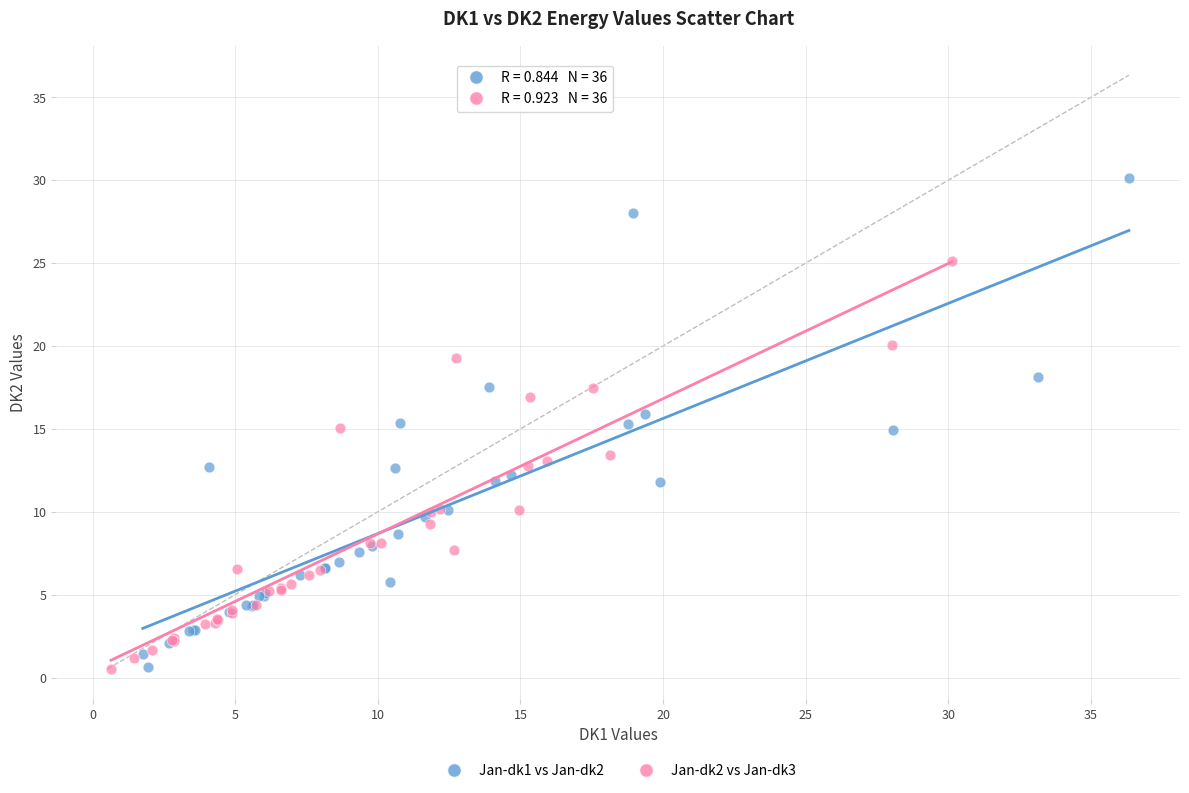

Which series has the largest Y range (max minus min)?

Jan-dk1 vs Jan-dk2